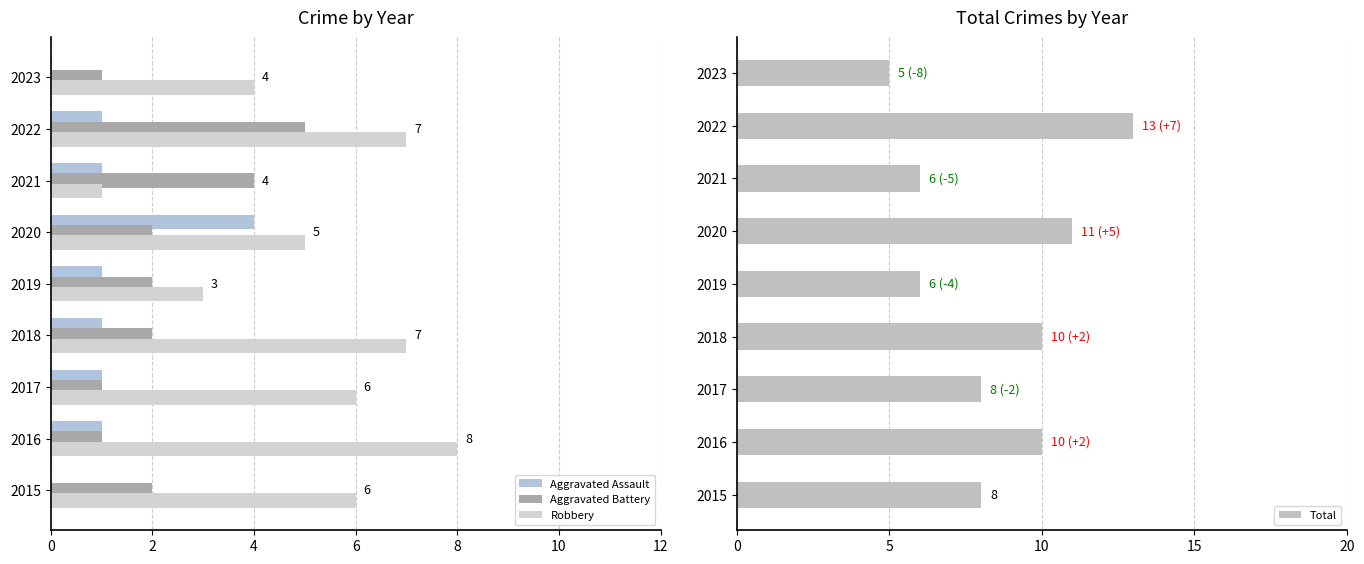

The value of Aggravated Battery at 2021 is 3. True or false?

False